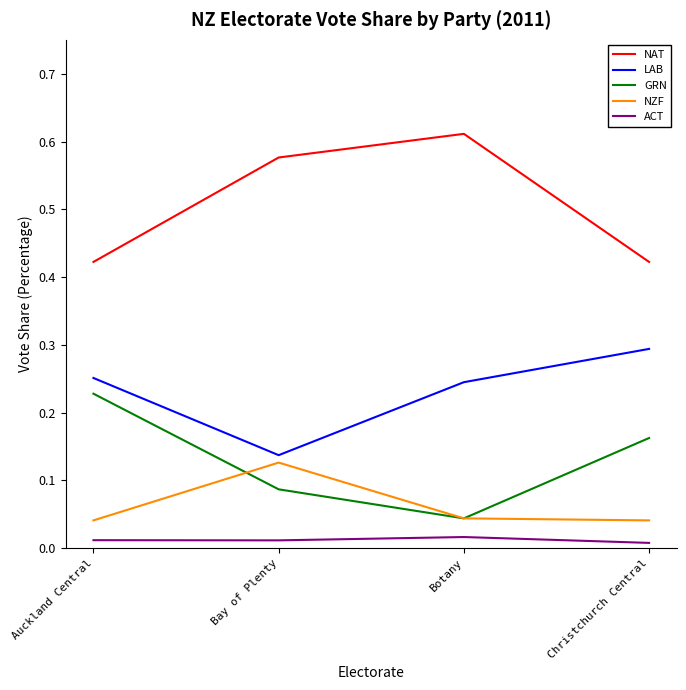

List the series in order of their peak value, lowest first.

ACT, NZF, GRN, LAB, NAT